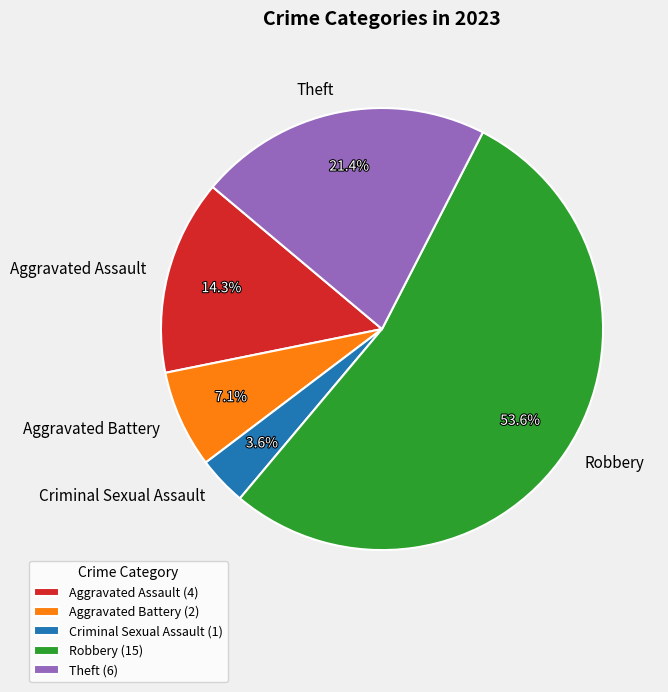

Between Theft and Robbery, which is larger?

Robbery